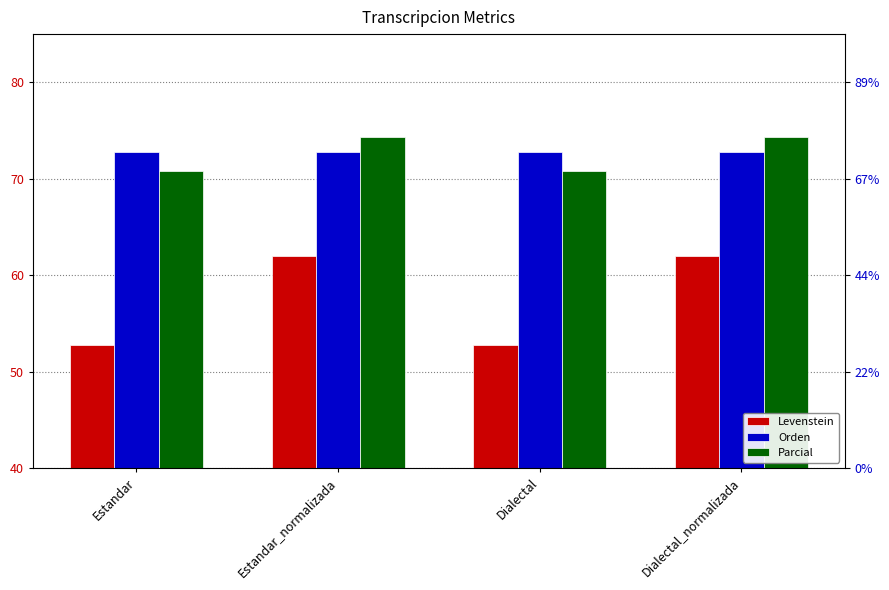

Reading left to right, extract all data points from this chart.

Levenstein: 52.7	62.0	52.7	62.0
Orden: 72.7	72.7	72.7	72.7
Parcial: 70.8	74.3	70.8	74.3